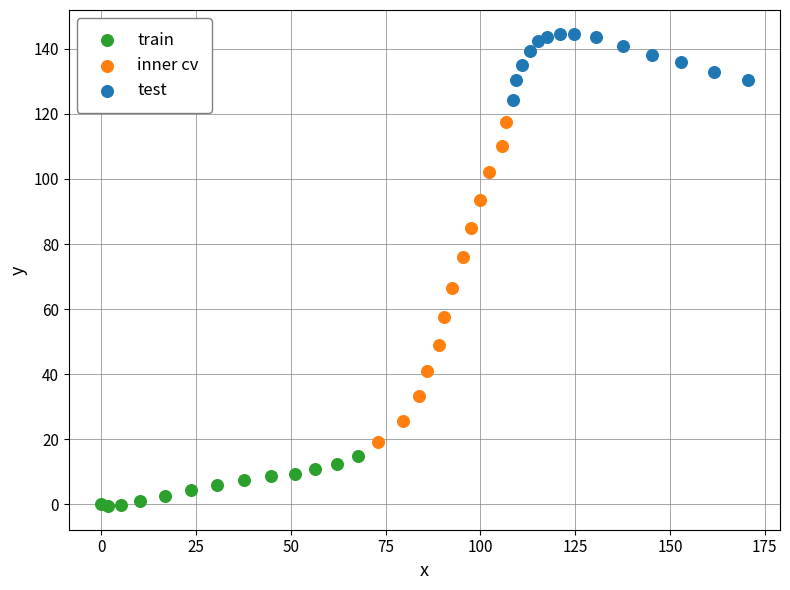

Which series contains the lowest Y value?

train